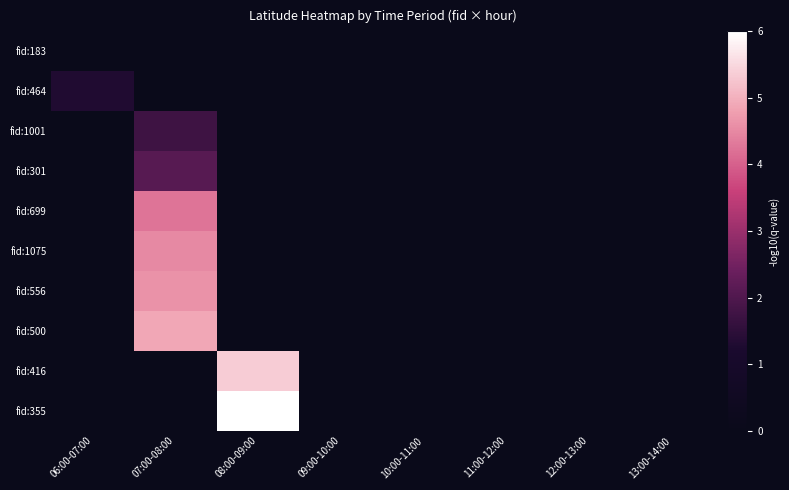

At which category does the chart reach its minimum across all series?

06:00-07:00